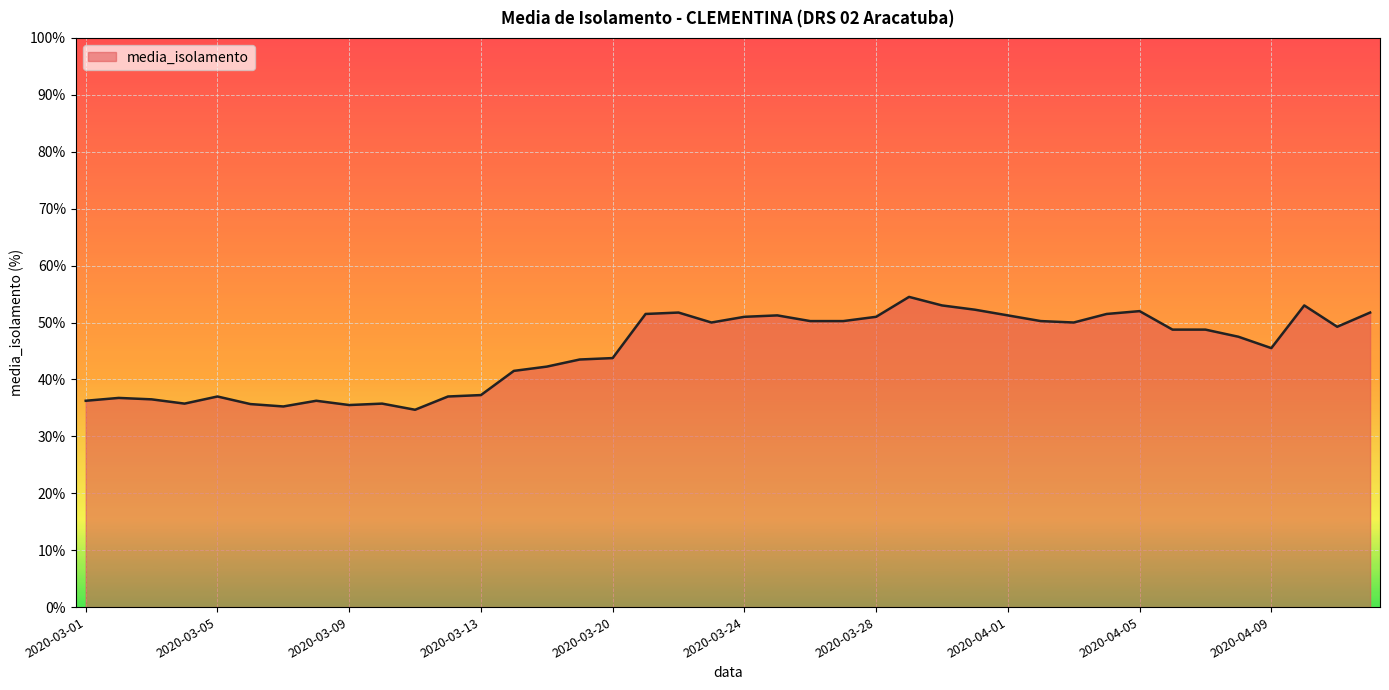

What is the smallest value displayed?

34.7